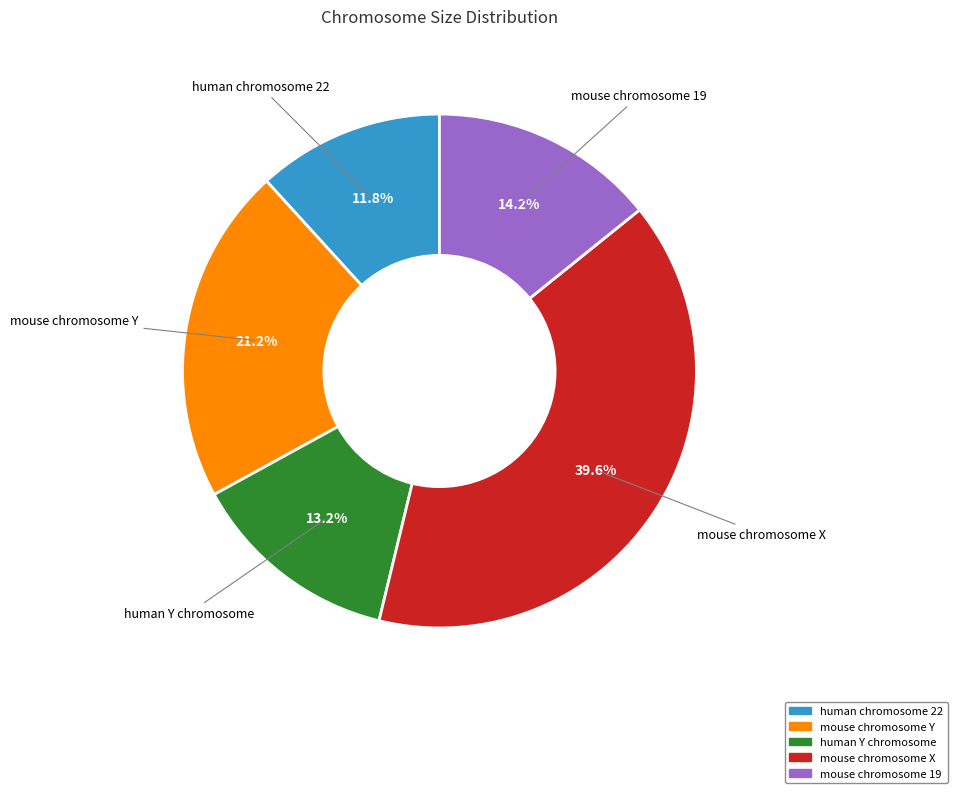

To the nearest percent, what percentage of the pie is mouse chromosome Y?

21%